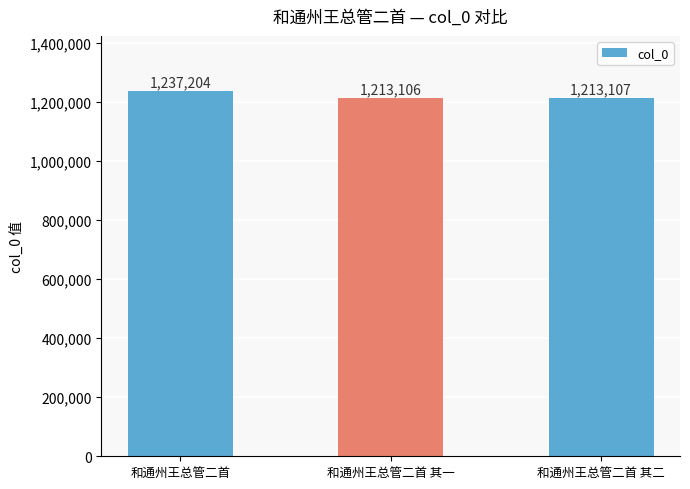

Between 和通州王总管二首 其一 and 和通州王总管二首, which is larger?

和通州王总管二首